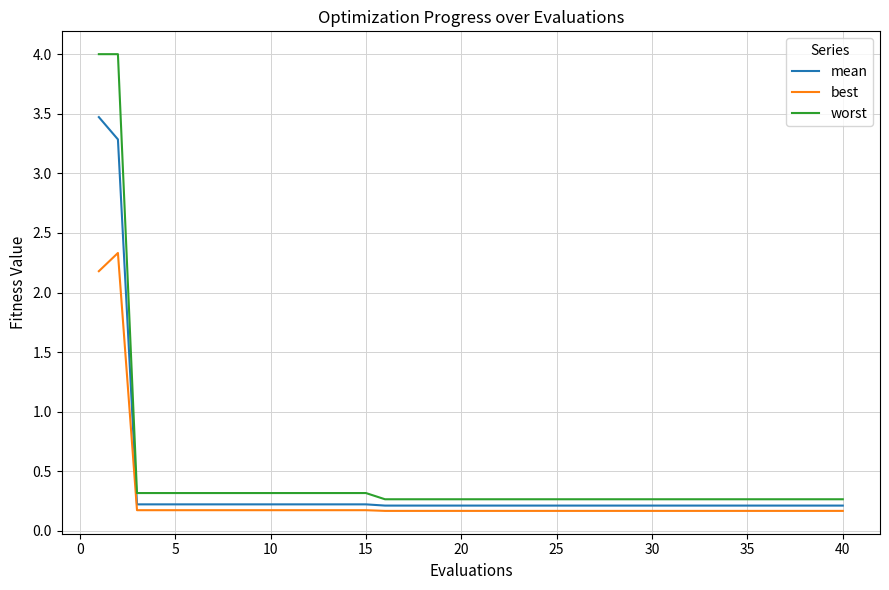

True or false: mean and worst cross at least once.

False